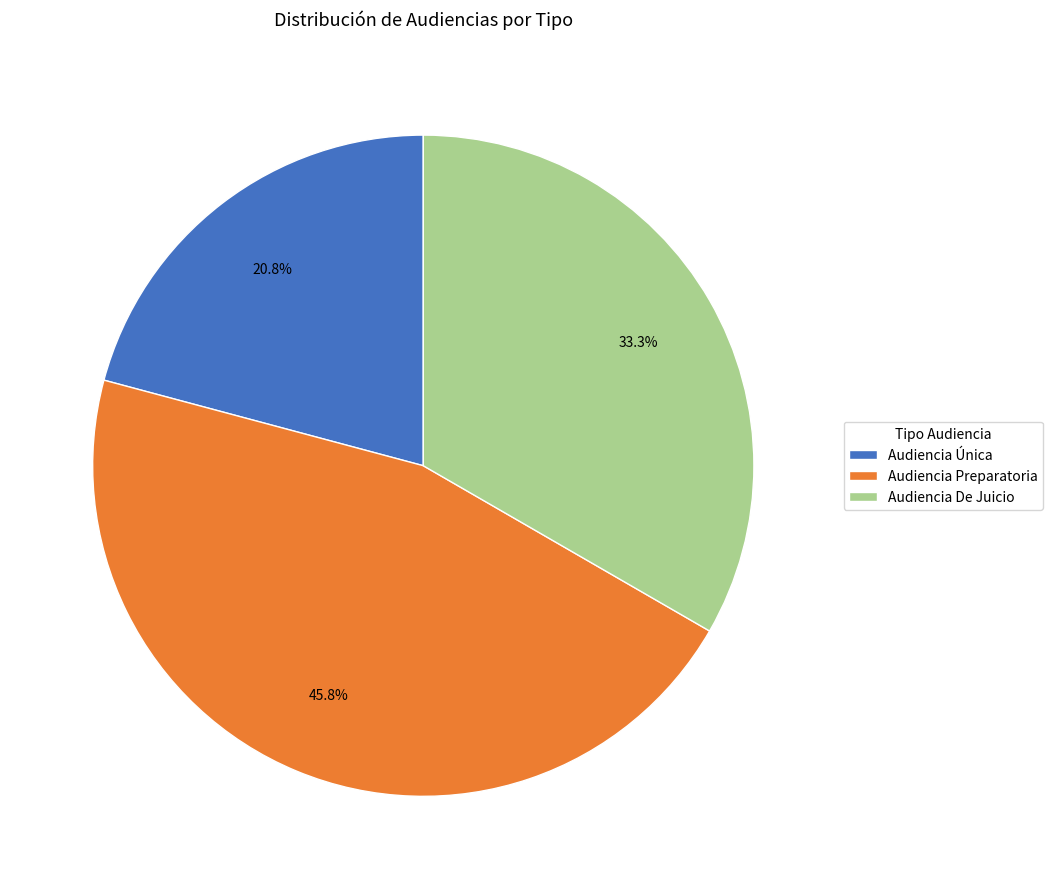

How many segments does this pie chart have?

3